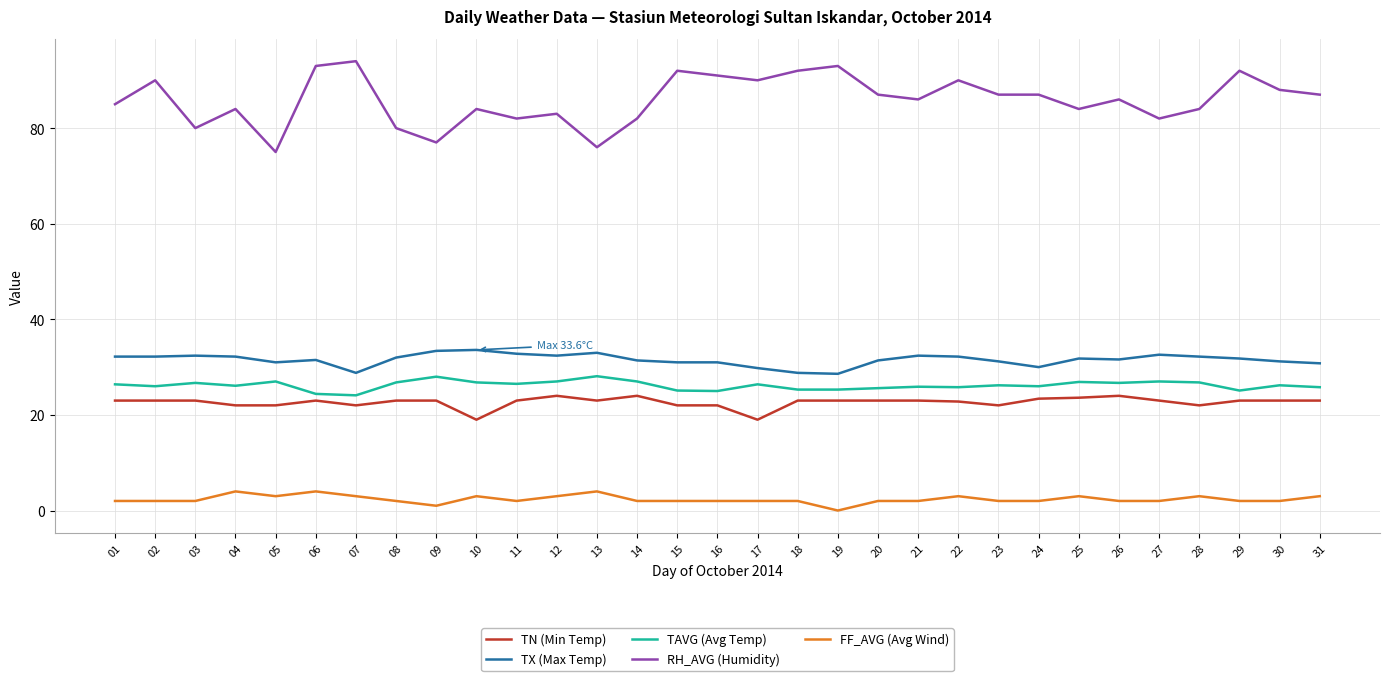

List the series in order of their peak value, lowest first.

FF_AVG (Avg Wind), TN (Min Temp), TAVG (Avg Temp), TX (Max Temp), RH_AVG (Humidity)